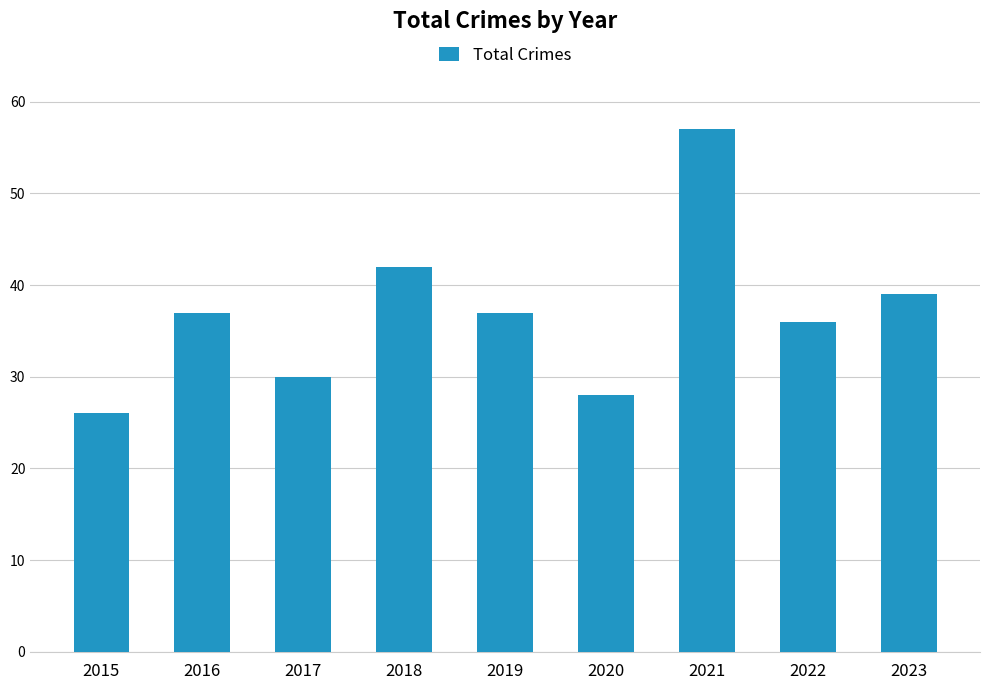

Are the bars grouped side by side (vs. stacked)?

No